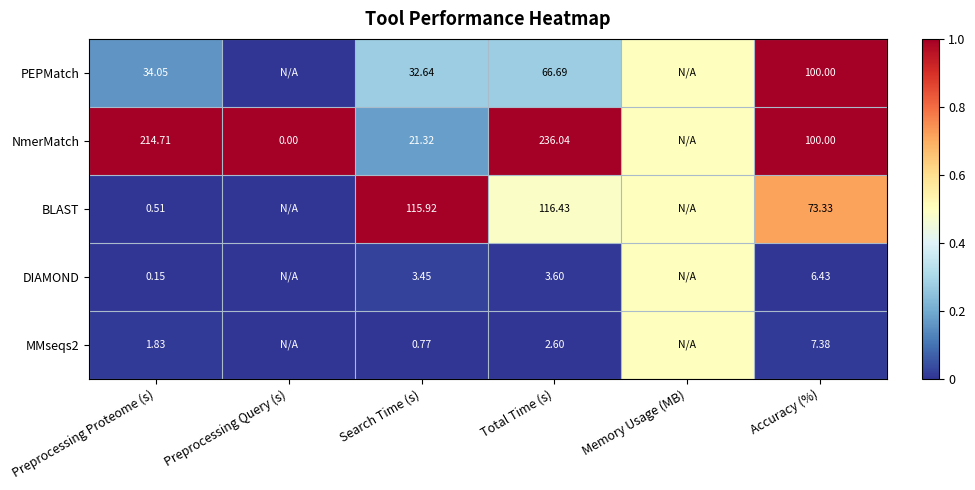

Is the value of DIAMOND at Accuracy (%) greater than the value of NmerMatch at Total Time (s)?

No